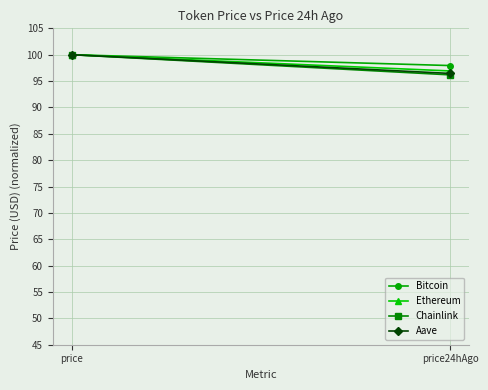

Rank the series at price24hAgo from highest to lowest value.

Bitcoin, Ethereum, Aave, Chainlink